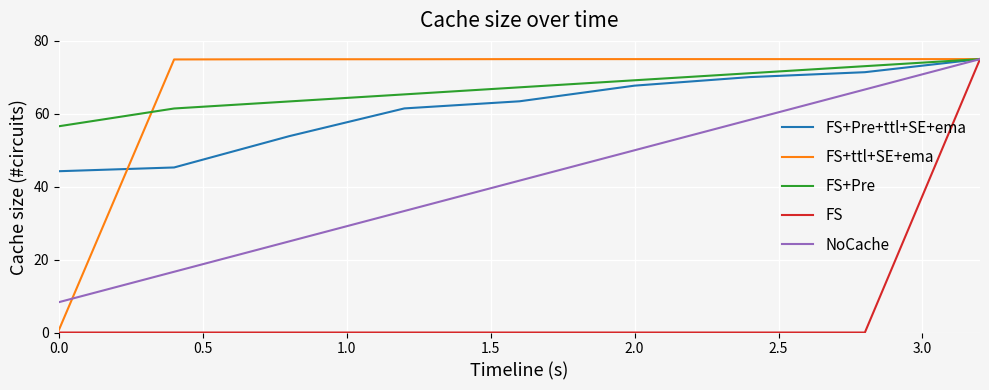

What is the lowest value of the FS+Pre series?

56.6